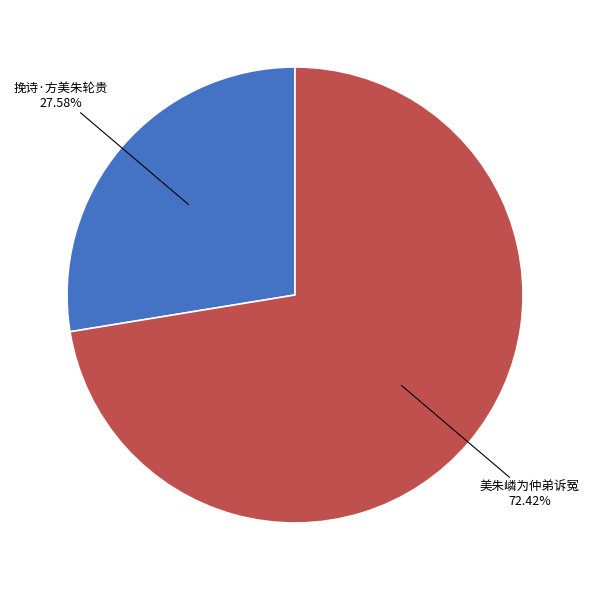

Is there a majority slice in this chart?

Yes